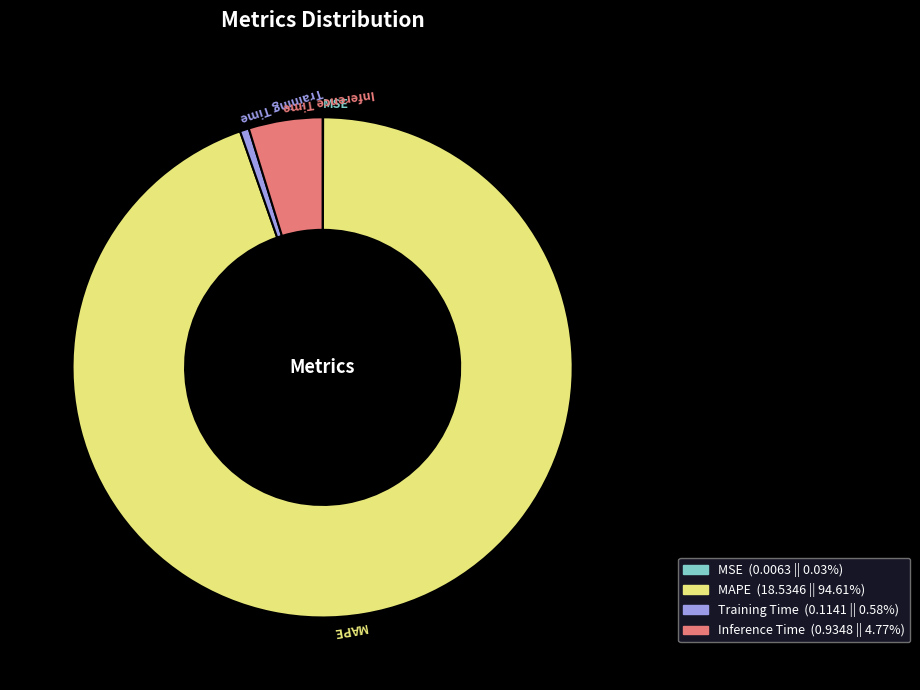

Which slice represents more than half of the pie?

MAPE